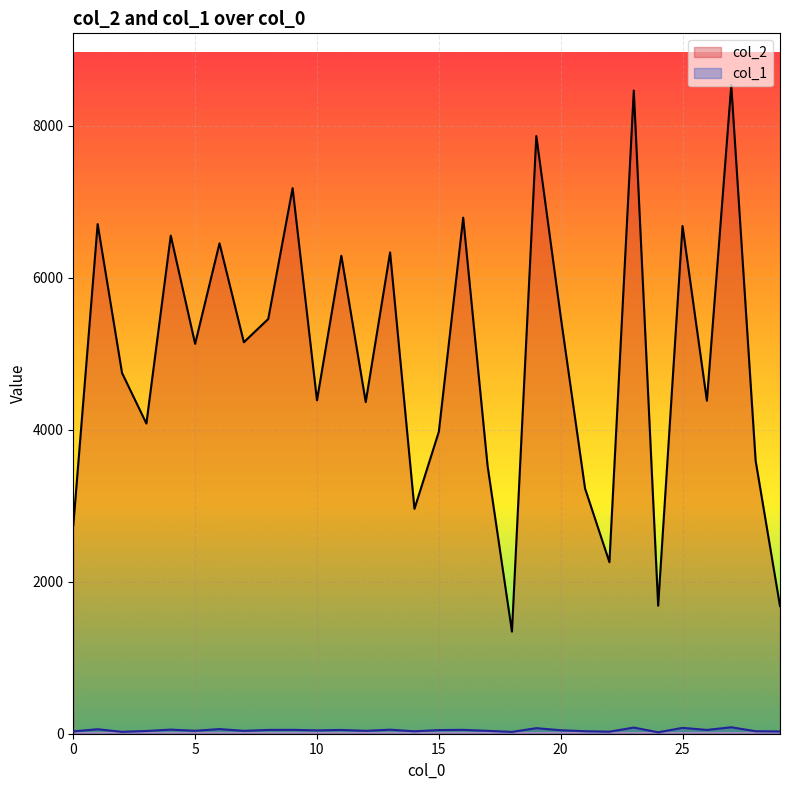

Between 7 and 18, which series saw the biggest shift?

col_2